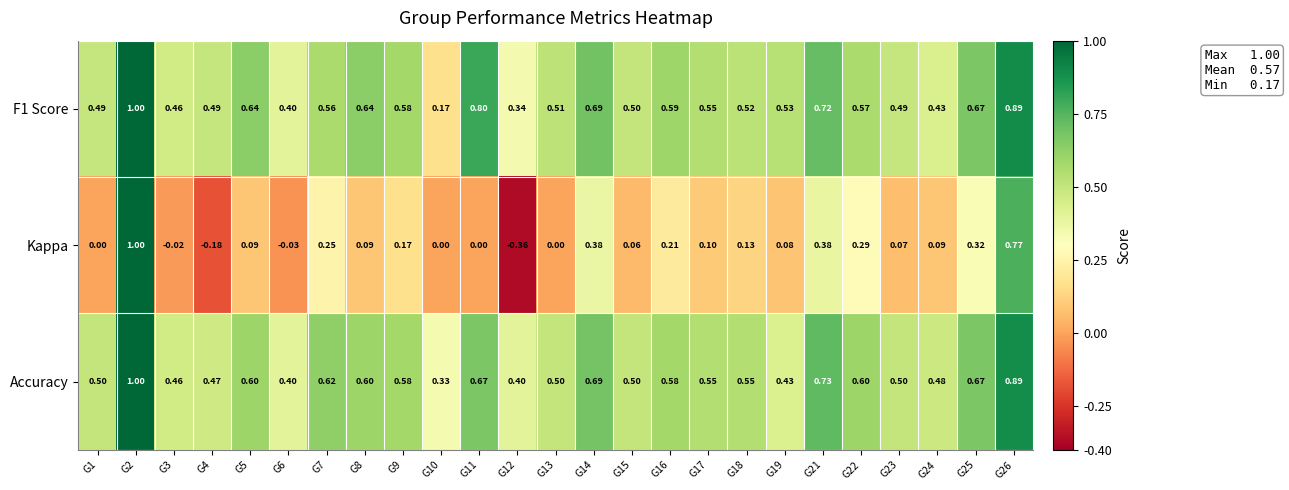

How many categories are shown in the chart?

25